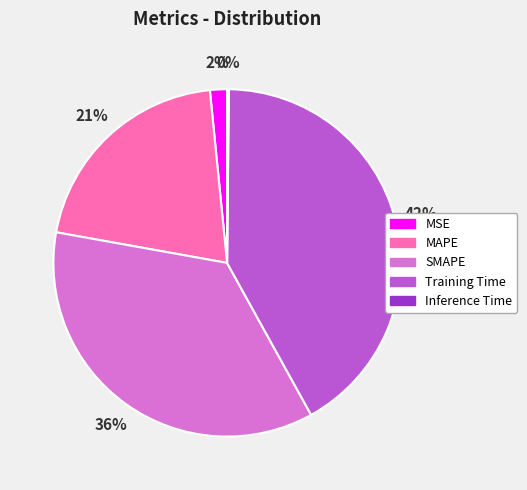

To the nearest percent, what is the average slice percentage?

20%